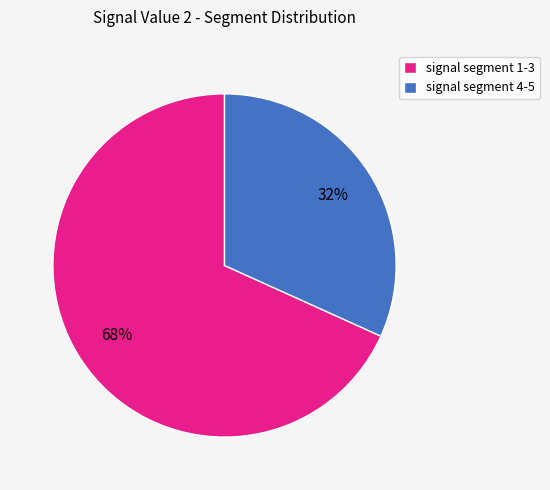

What is the ratio of the value at signal segment 1-3 to the value at signal segment 4-5?

2.1